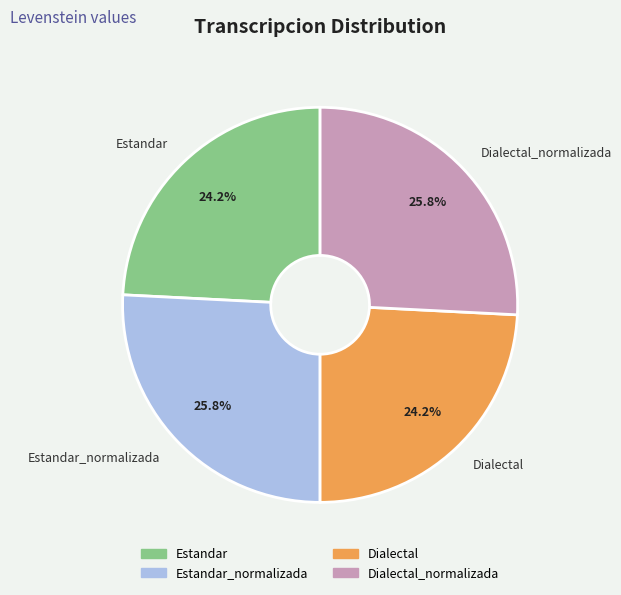

Combined, what portion of the pie is Dialectal and Dialectal_normalizada?

50.0%